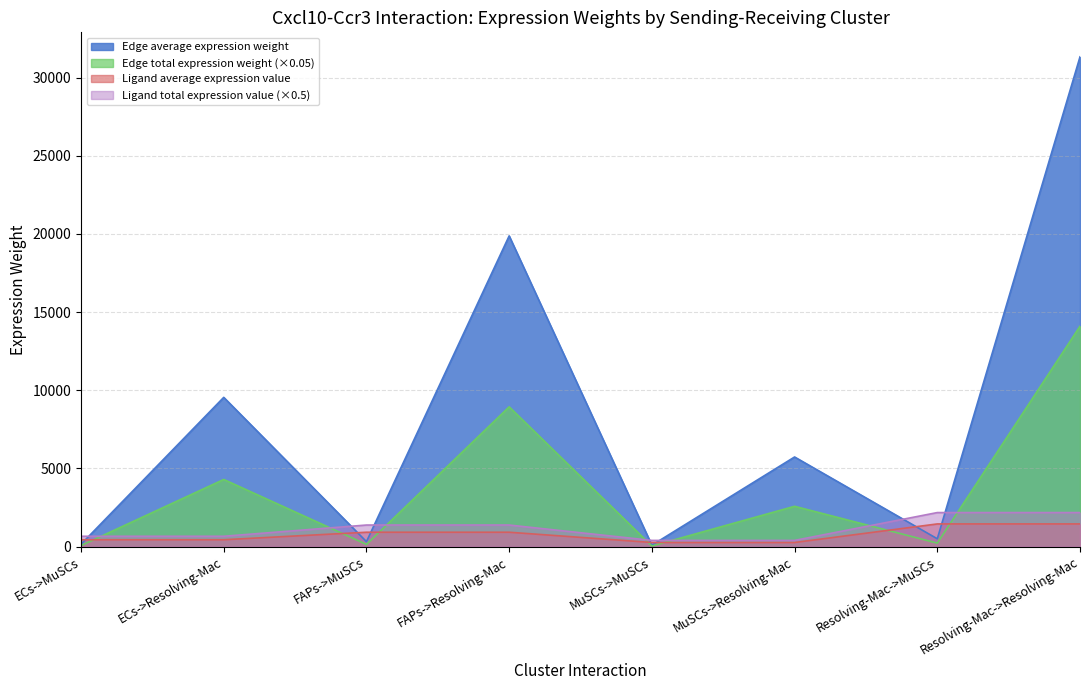

How many intersections are there between Ligand average expression value and Edge total expression weight?

7